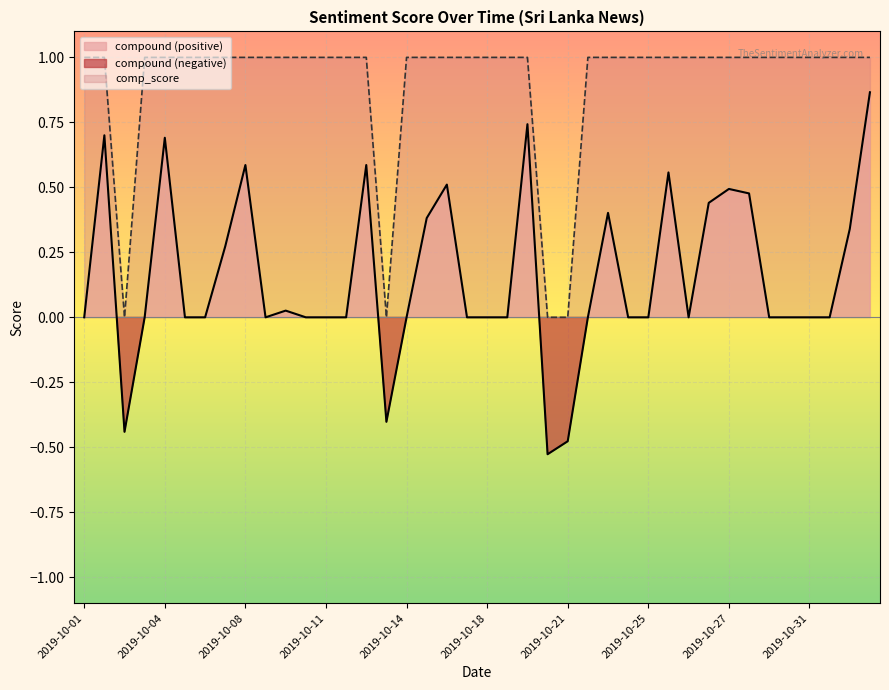

What is the average value of the comp_score series?

0.9